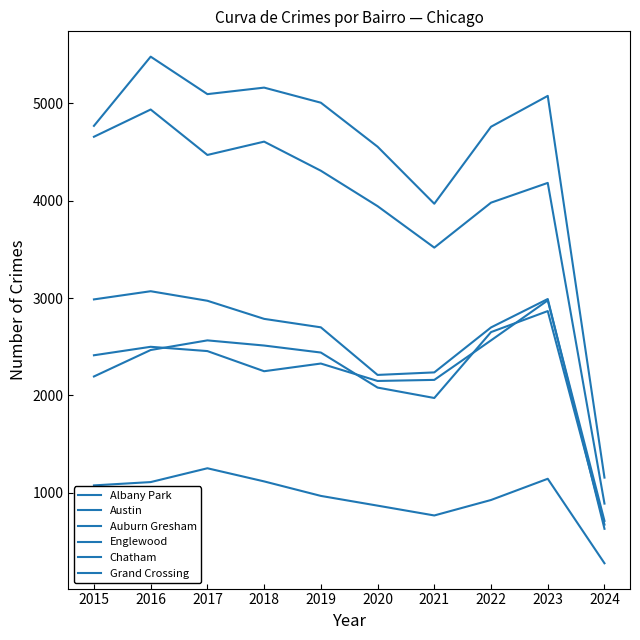

Is this an area chart (filled region under the line)?

No